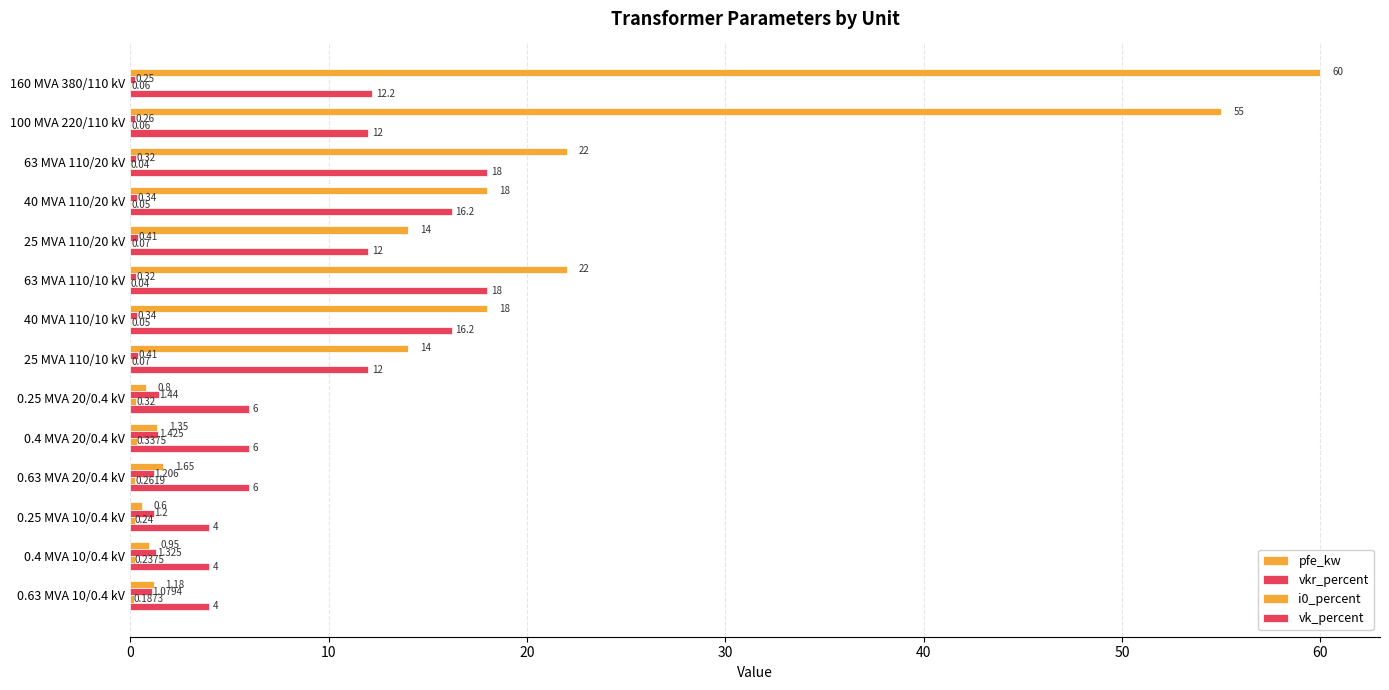

Rank the series by their maximum value, from highest to lowest.

pfe_kw, vk_percent, vkr_percent, i0_percent